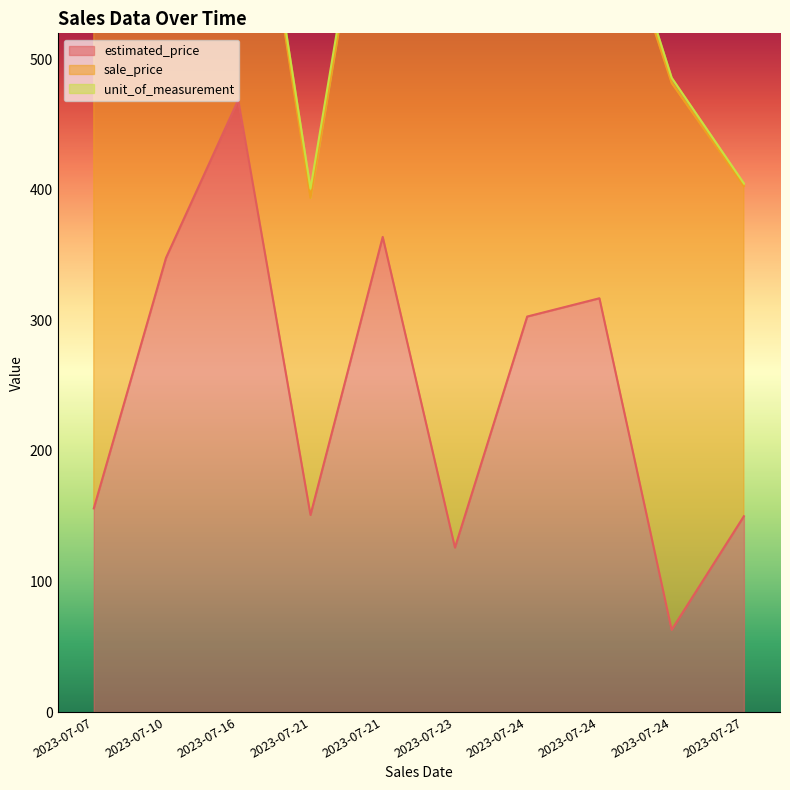

What is the average value of the estimated_price series?

245